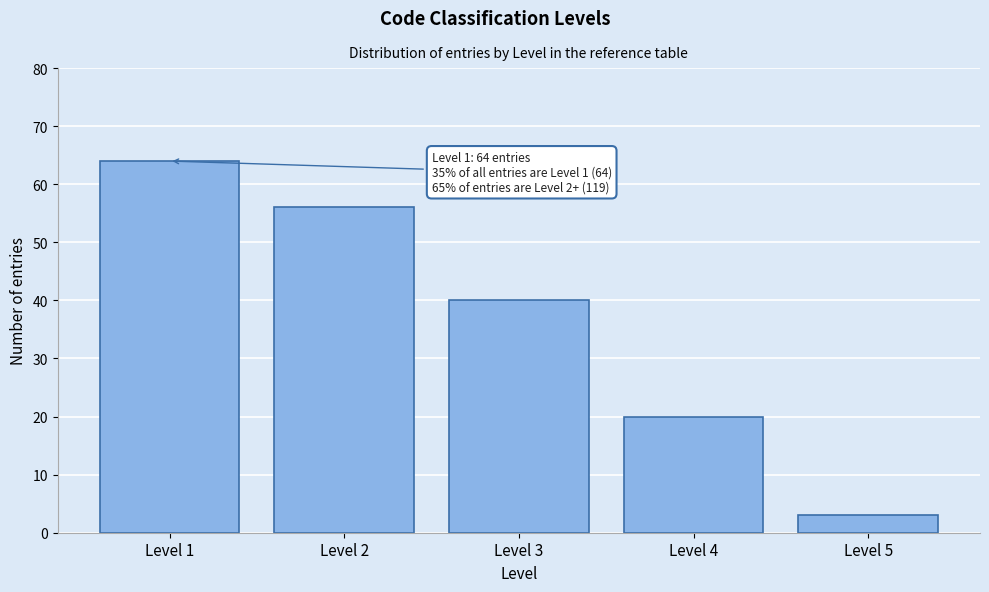

Reading left to right, what are all the values shown in this chart?

Level 1=64	Level 2=56	Level 3=40	Level 4=20	Level 5=3